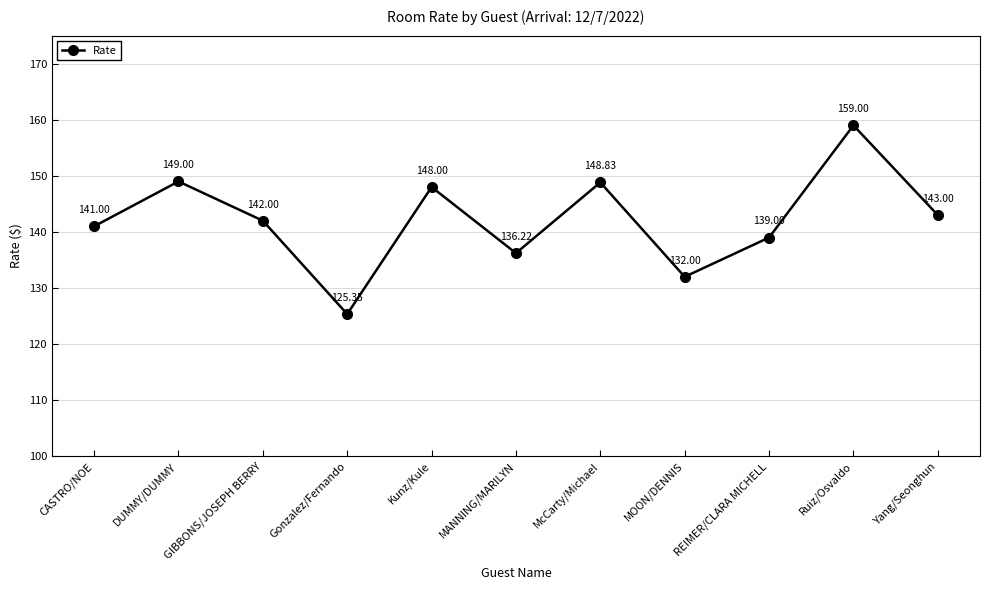

What position from the left is Gonzalez/Fernando?

4